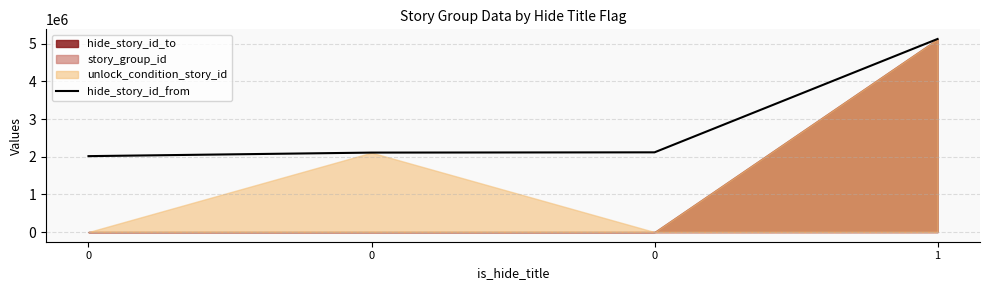

Reading left to right, extract all data points from this chart.

2015007	2109007	2116007	5124006